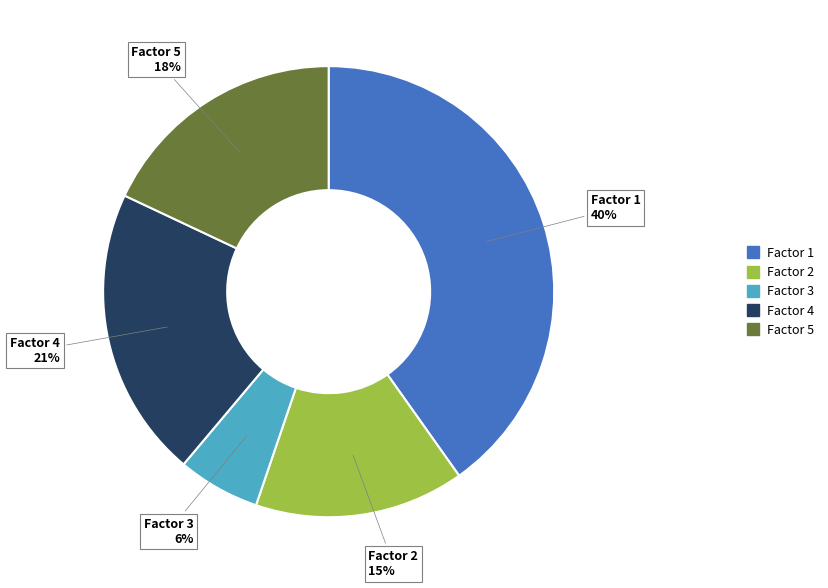

Combined, do Factor 4 and Factor 3 account for over 50%?

No